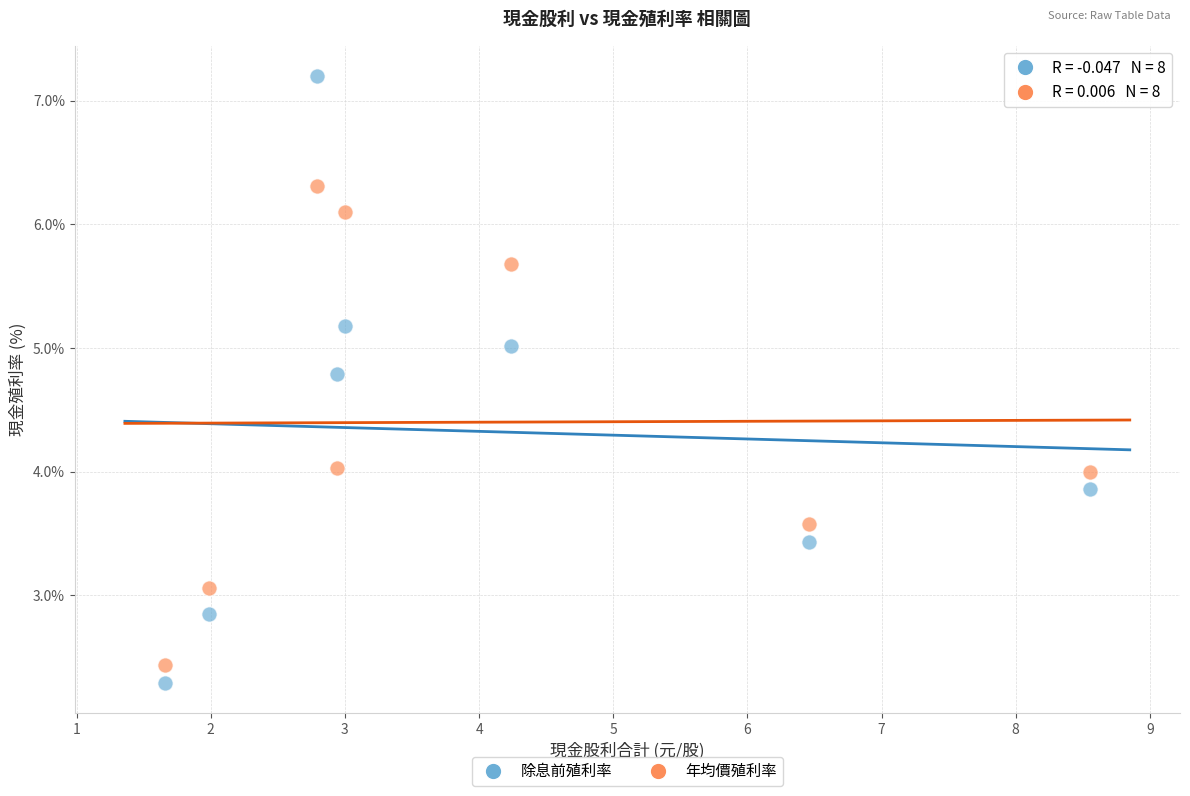

Which series reaches the maximum Y coordinate?

除息前殖利率